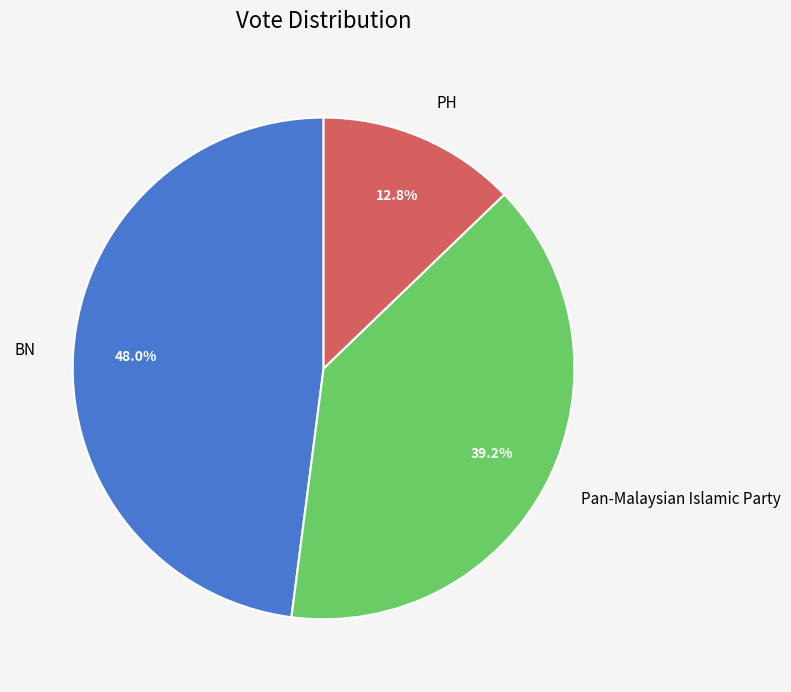

Which category has the smallest portion of the pie?

PH